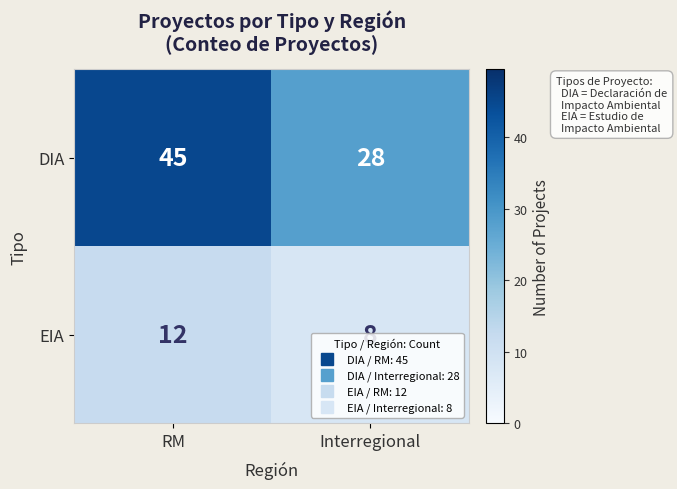

Where is DIA nearest to the value 36?

Interregional